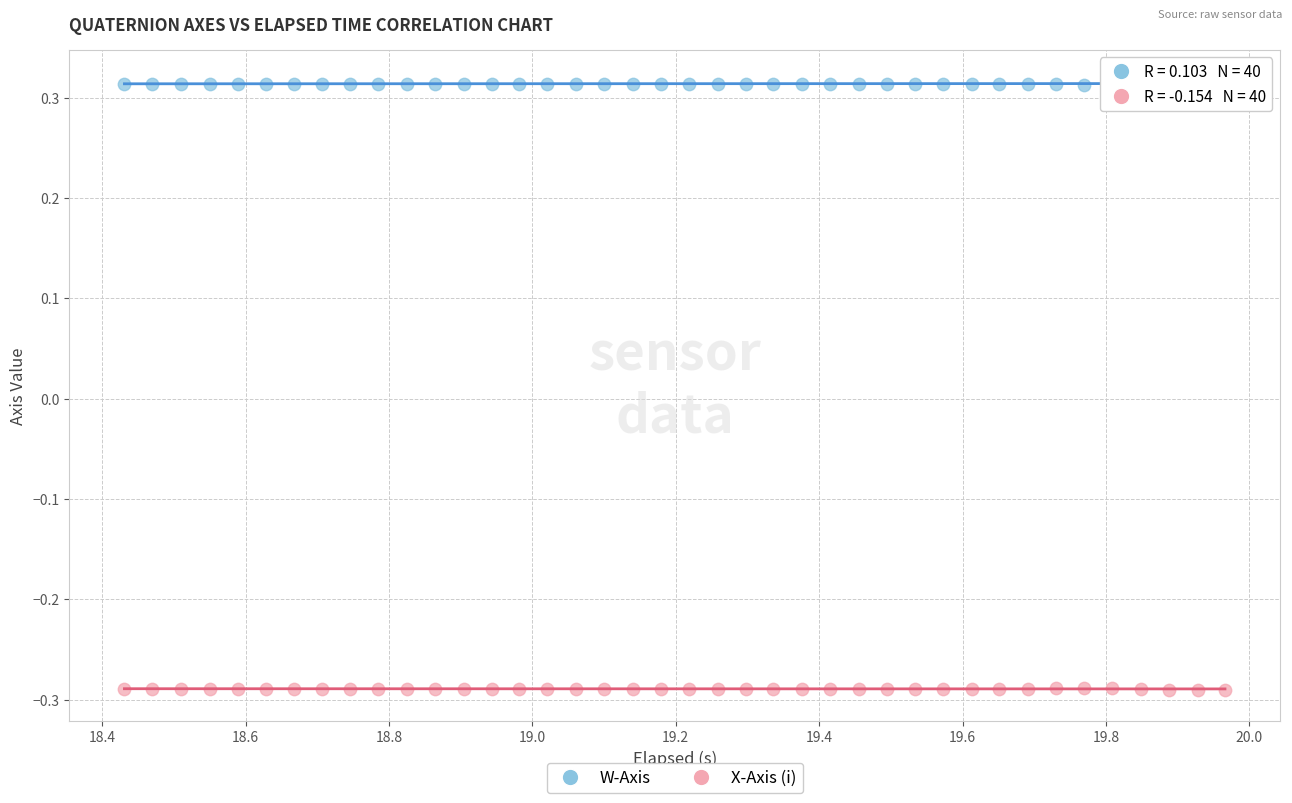

Which series reaches the minimum Y coordinate?

X-Axis (i)